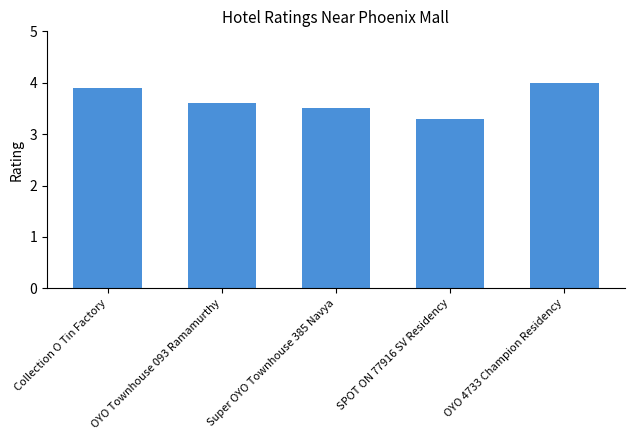

Reading right to left, list all the values displayed in this chart.

OYO 4733 Champion Residency=4.0	SPOT ON 77916 SV Residency=3.3	Super OYO Townhouse 385 Navya=3.5	OYO Townhouse 093 Ramamurthy=3.6	Collection O Tin Factory=3.9